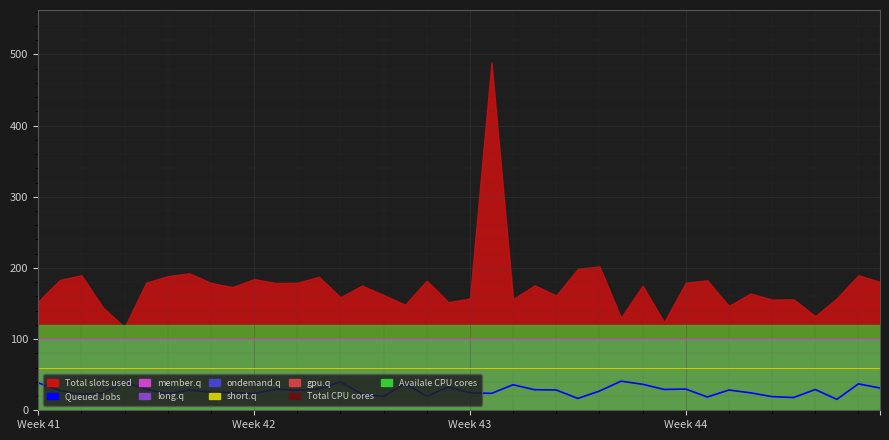

The value of long.q at 26 is 100.0. True or false?

True